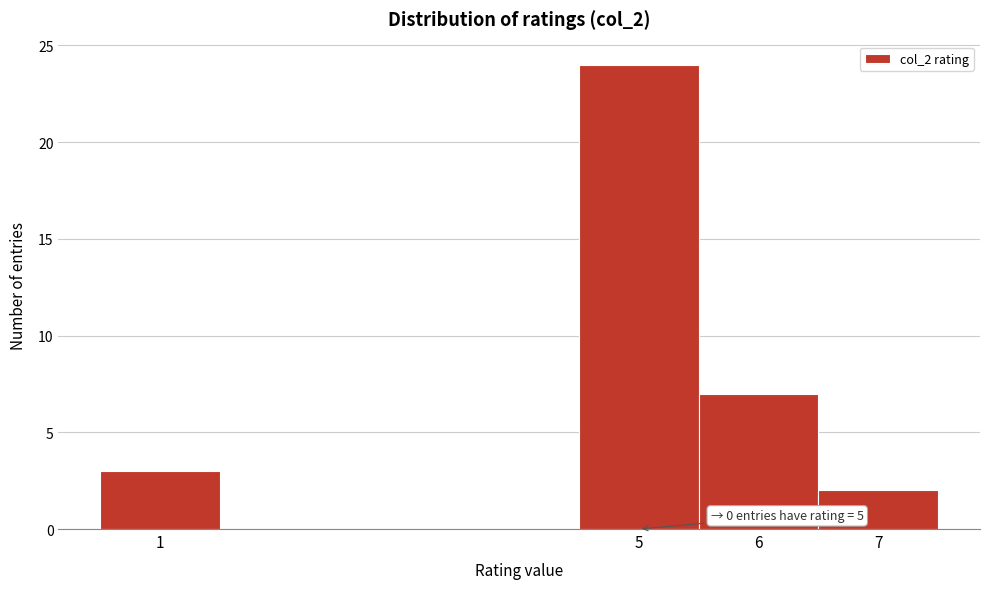

Which range on the x-axis has the tallest bar?

4.5 to 5.5